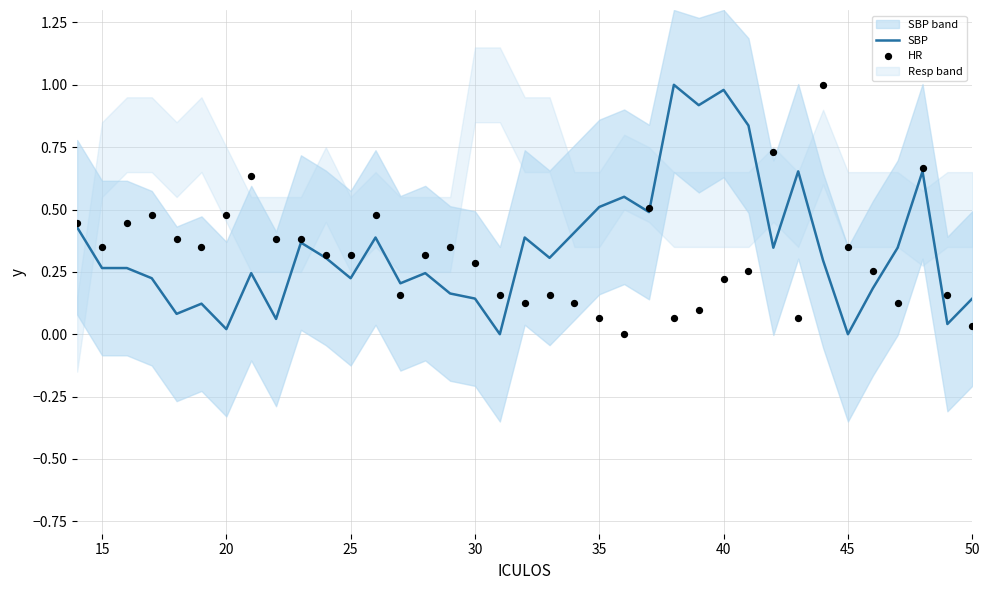

Which series has the widest spread of Y values?

SBP